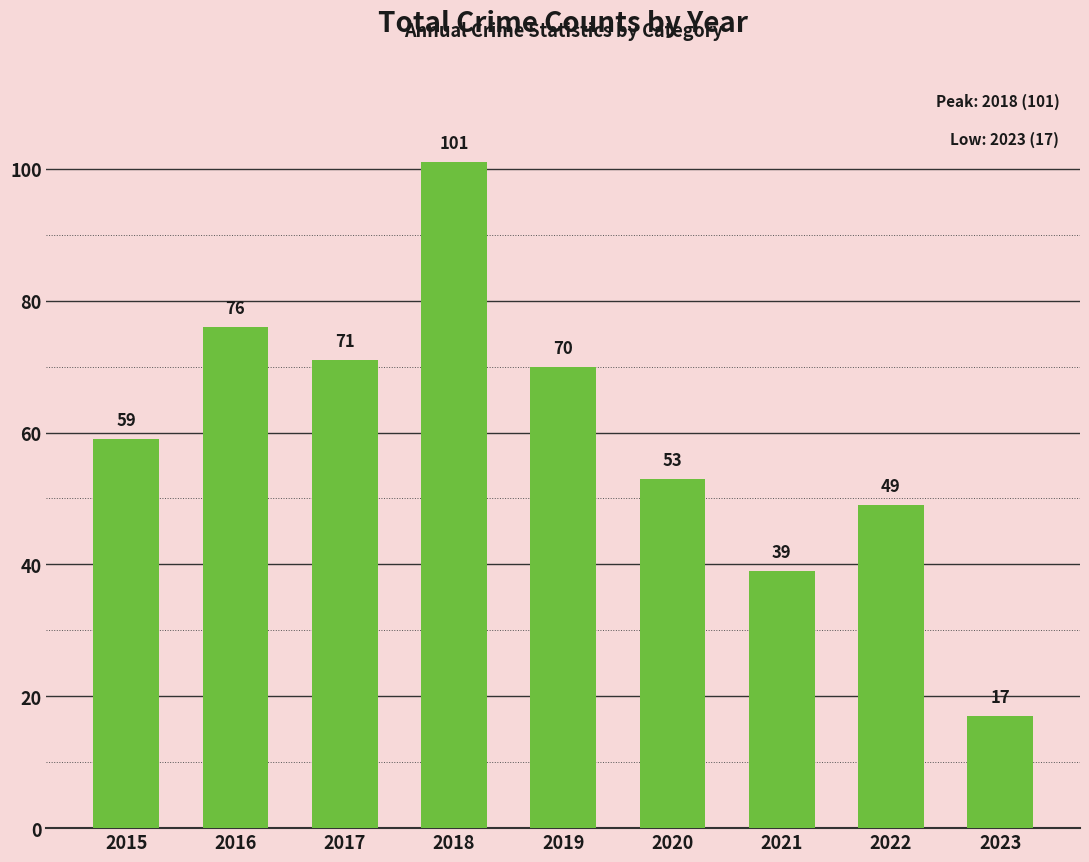

True or false: the data shows 11 at 2020.

False